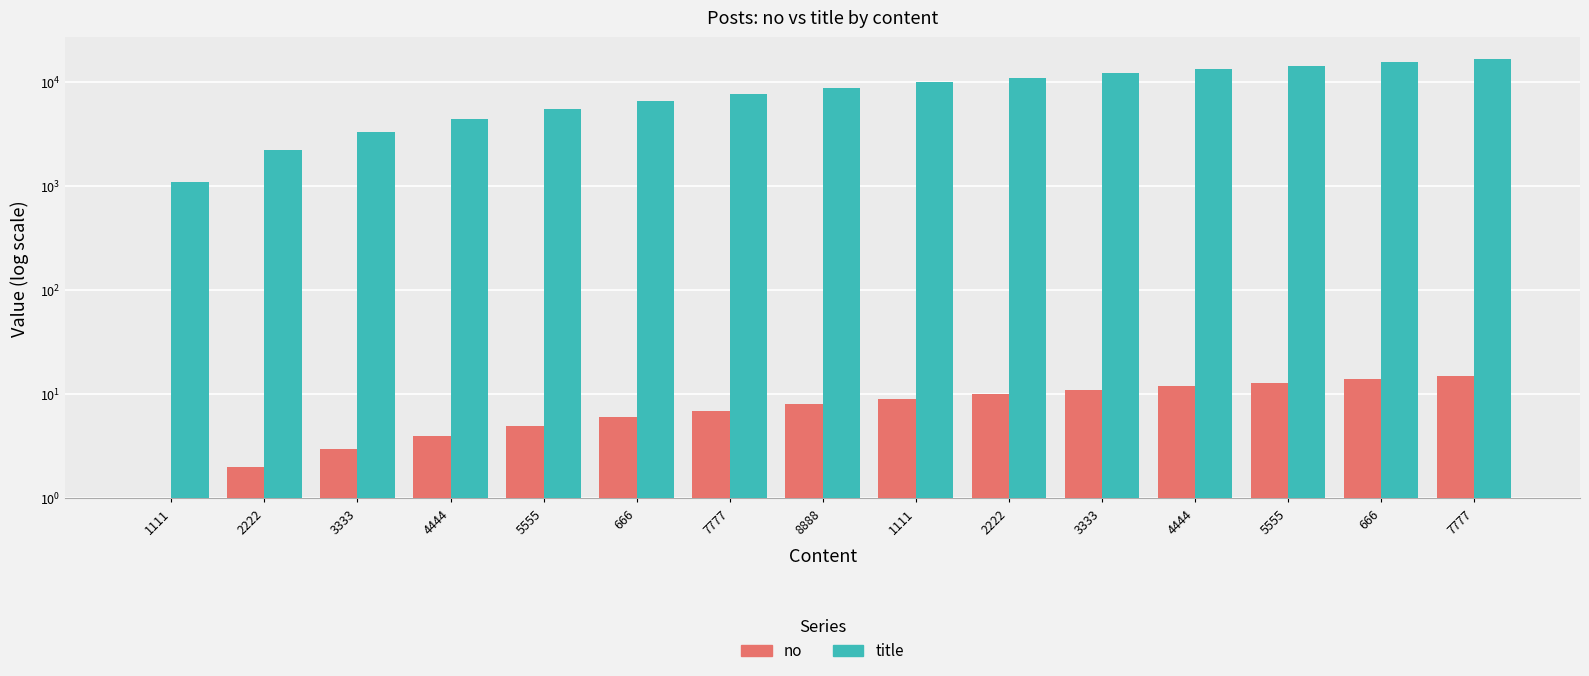

Which category has the lowest value across all series?

1111